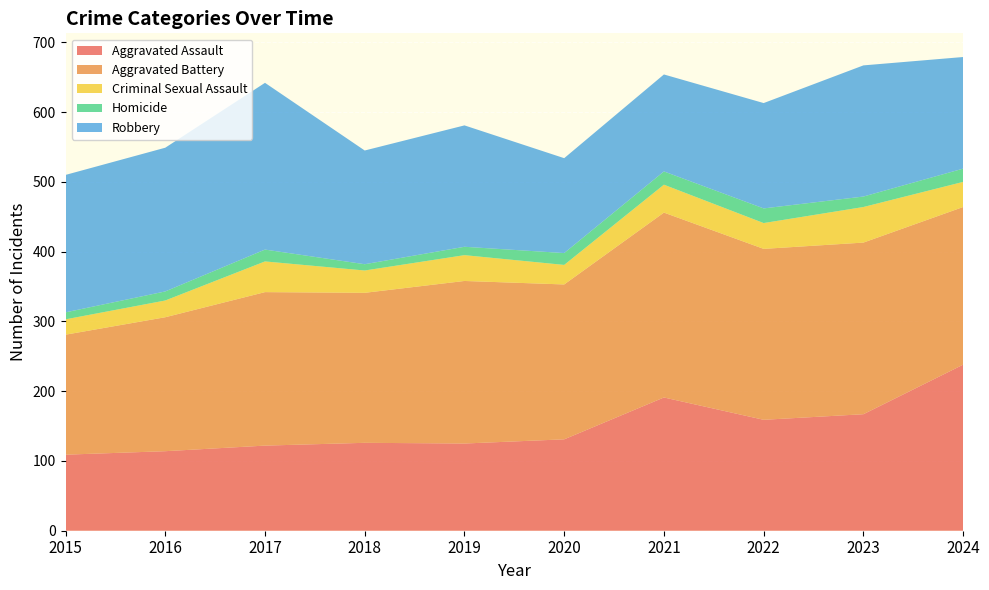

Reading right to left, extract all data points from this chart.

Aggravated Assault: 238	167	159	191	131	125	126	122	114	109
Aggravated Battery: 226	246	245	265	222	233	215	220	192	172
Criminal Sexual Assault: 36	51	37	40	28	37	32	44	24	22
Homicide: 19	15	21	19	17	12	9	17	13	10
Robbery: 160	188	151	139	136	174	163	239	206	197